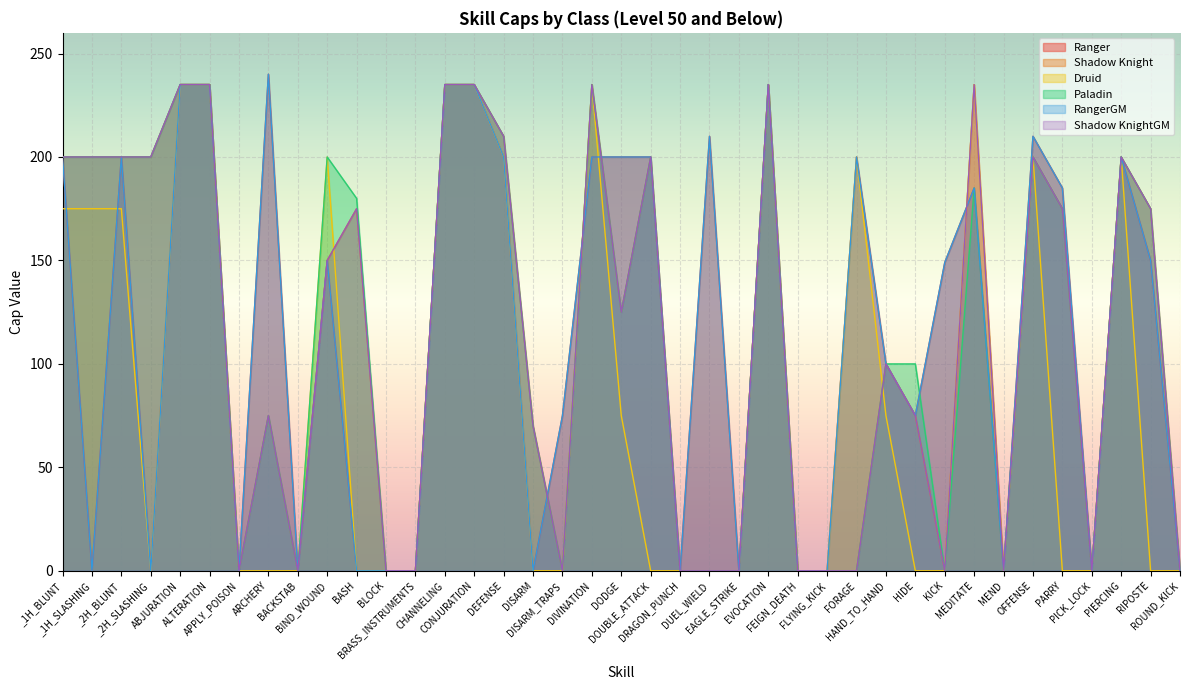

At which category is the sum across all series the highest?

ABJURATION